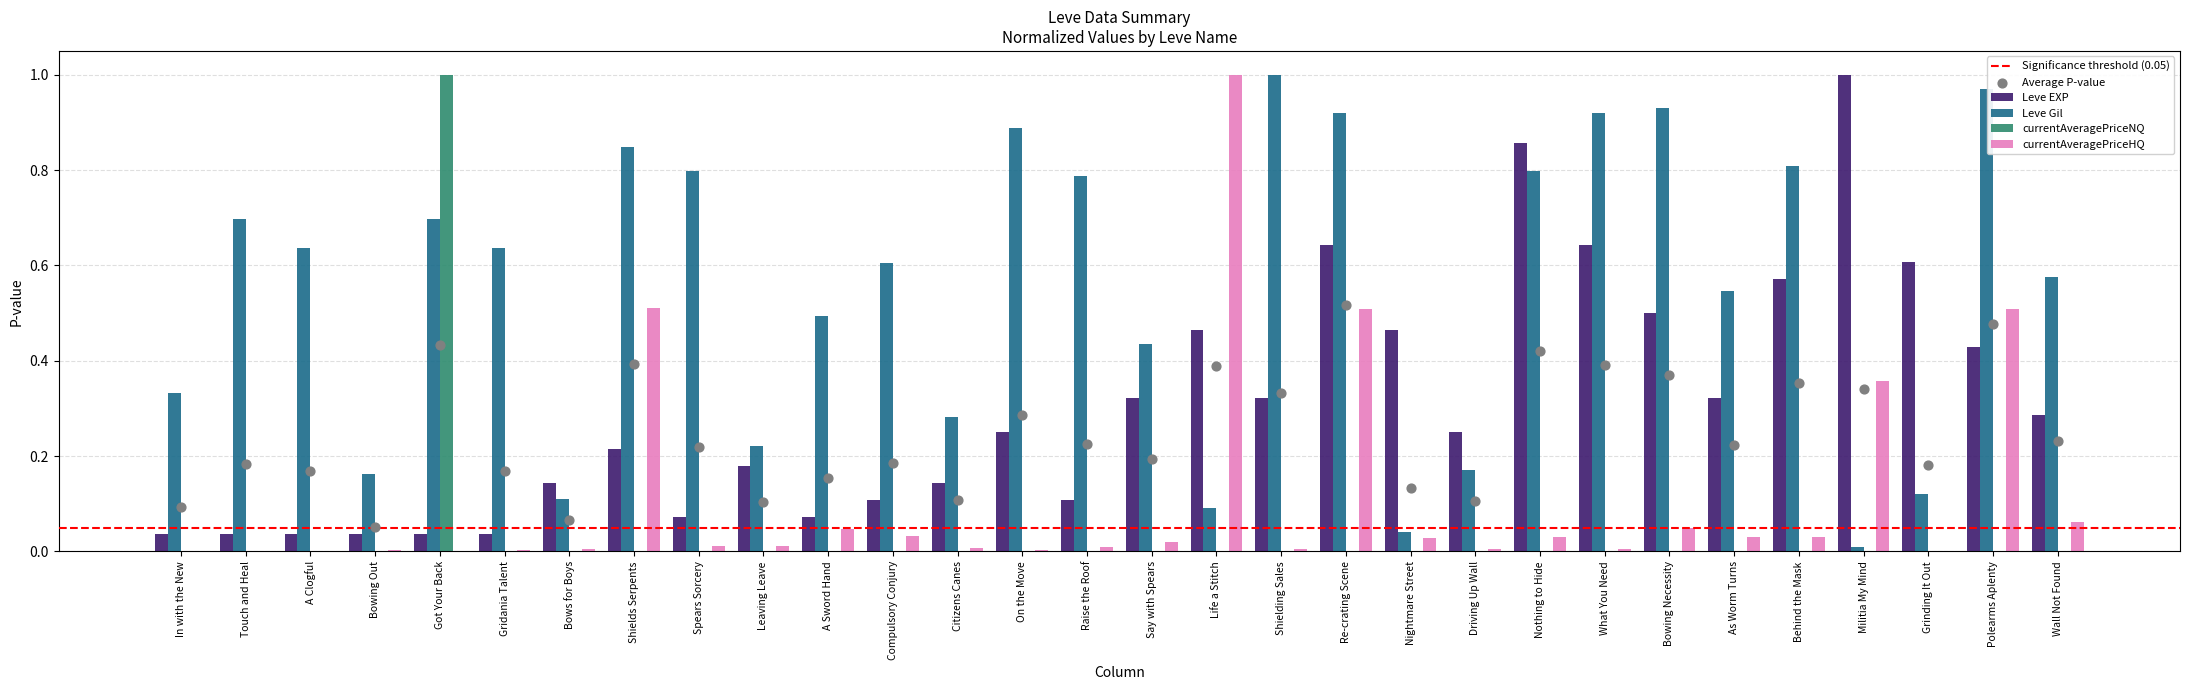

What are all the series names shown in the legend?

Leve EXP, Leve Gil, currentAveragePriceNQ, currentAveragePriceHQ